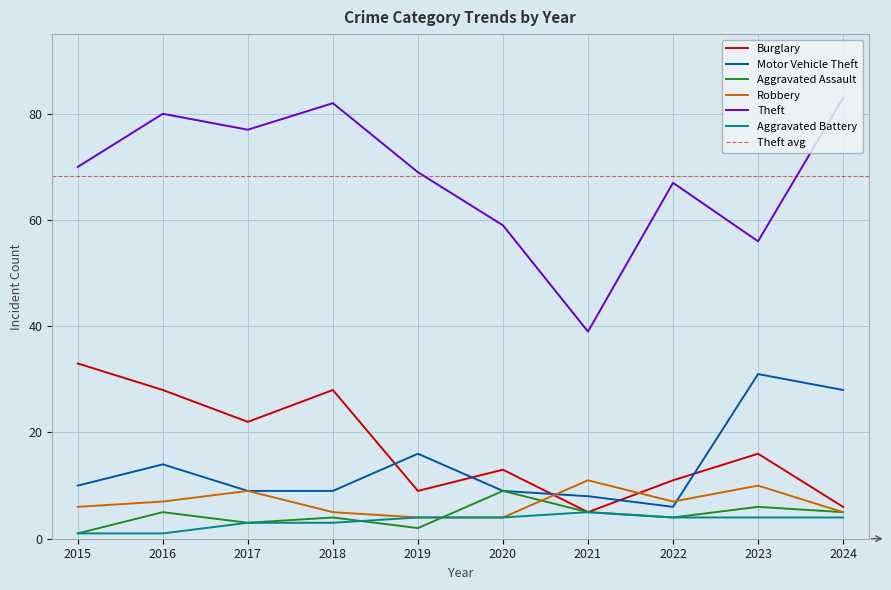

True or false: Theft and Motor Vehicle Theft cross at least once.

False